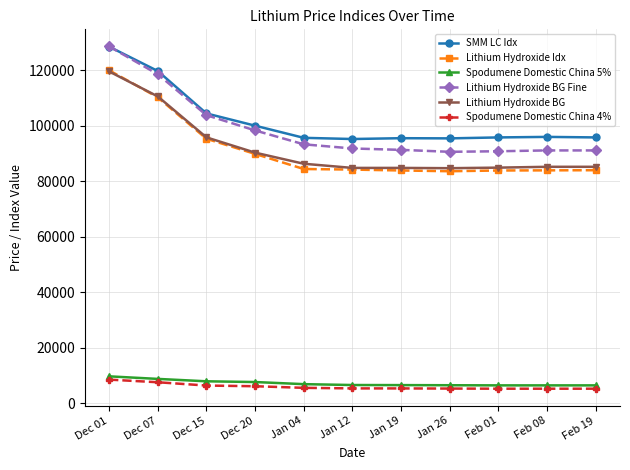

What are all the series names shown in the legend?

SMM LC Idx, Lithium Hydroxide Idx, Spodumene Domestic China 5%, Lithium Hydroxide BG Fine, Lithium Hydroxide BG, Spodumene Domestic China 4%